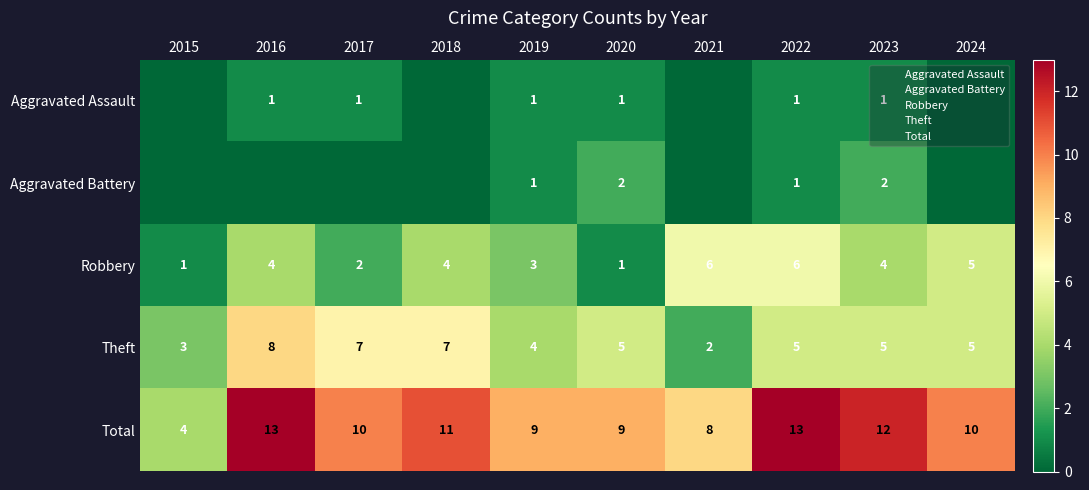

Rank the categories by Total value from highest to lowest.

2016, 2022, 2023, 2018, 2017, 2024, 2019, 2020, 2021, 2015